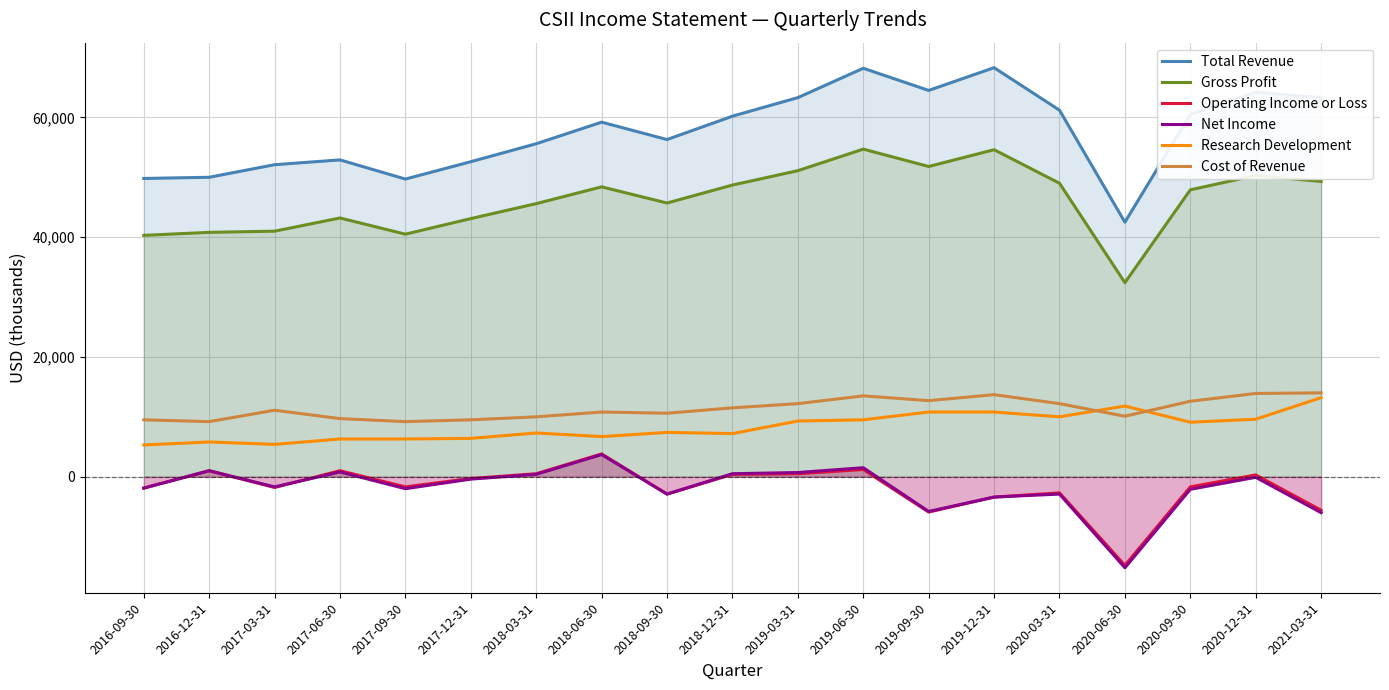

True or false: Operating Income or Loss has a value of 1000 at 2016-12-31.

True